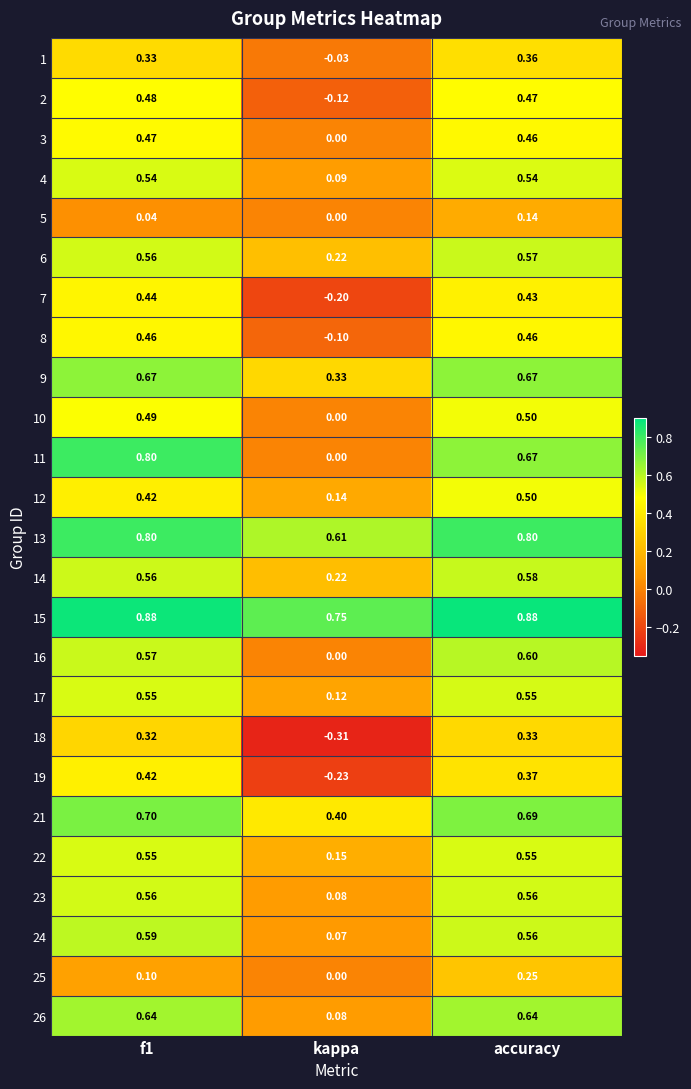

Which series has the widest spread of values?

11